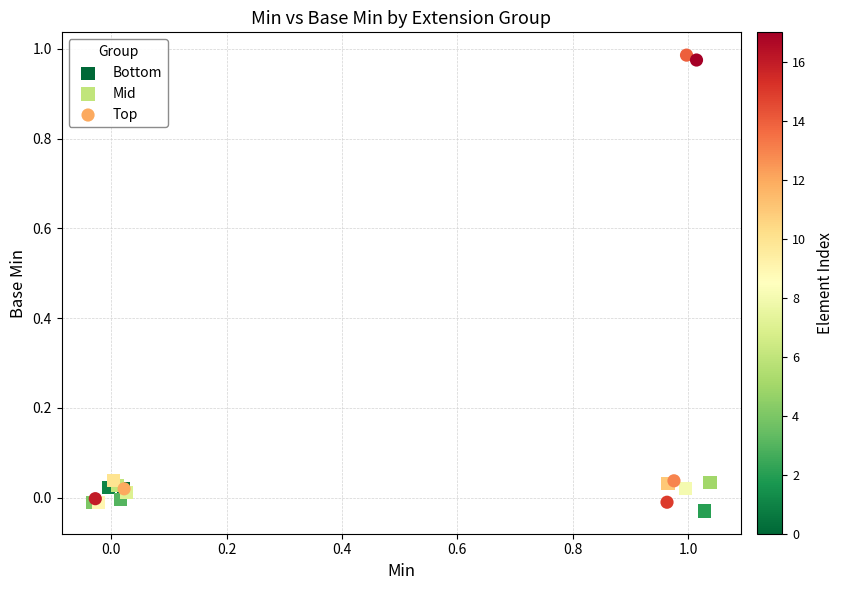

Which series contains the highest Y value?

Top